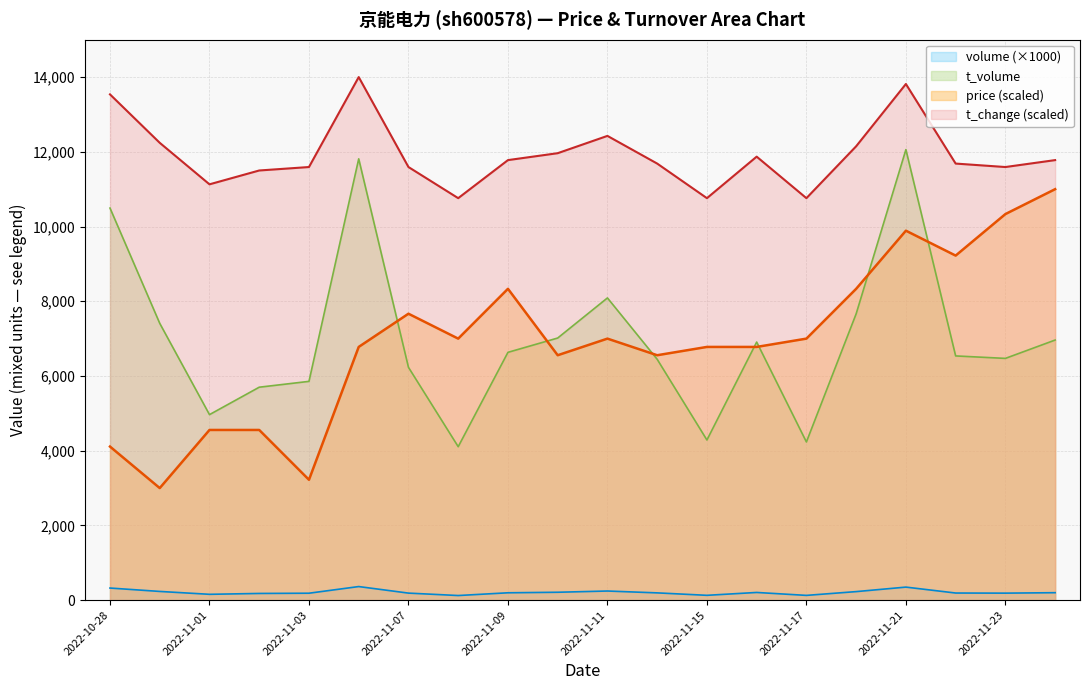

What is the minimum value for price?

3000.0